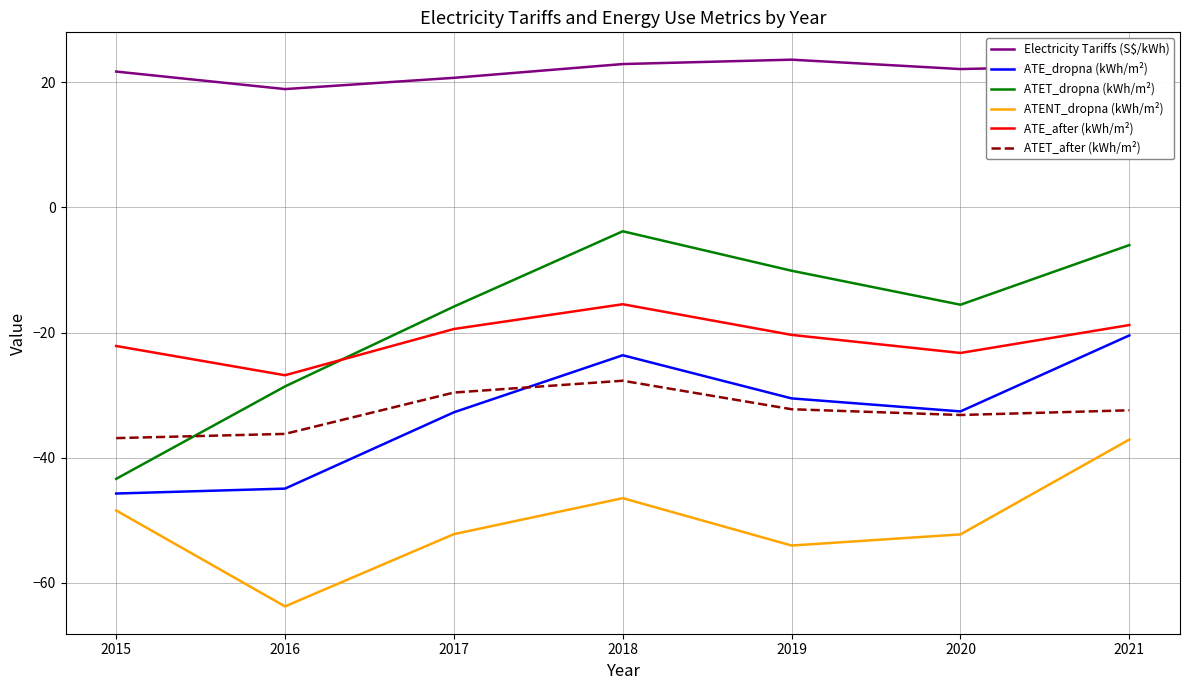

Which series has the largest range (max minus min)?

ATET_dropna (kWh/m²)